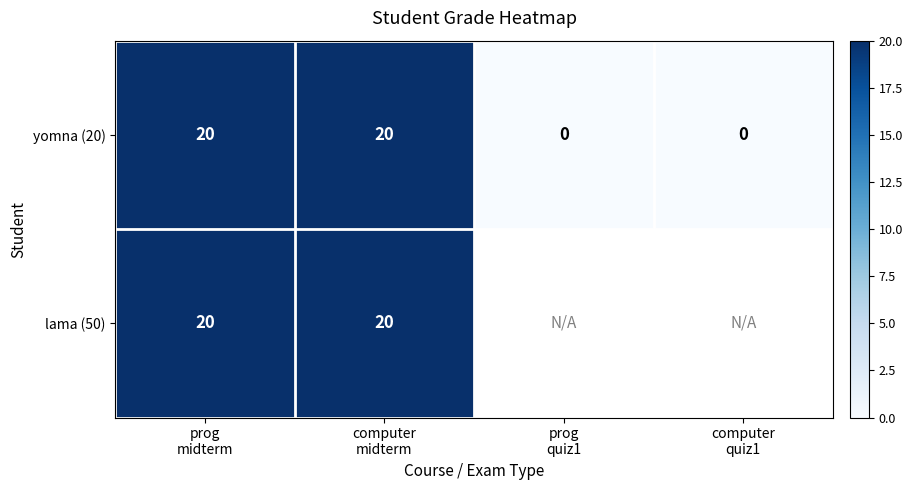

At which category is the sum across all series the highest?

prog
midterm